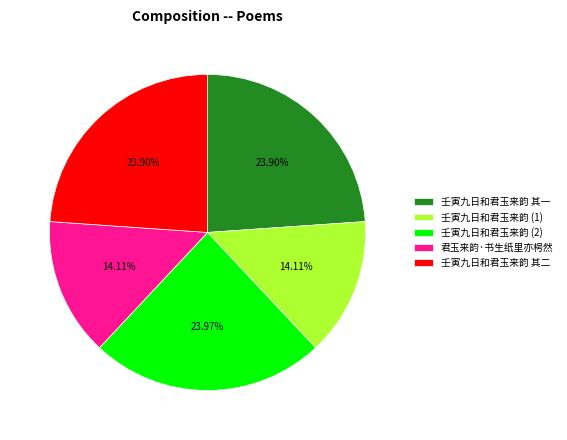

Is there a majority slice in this chart?

No